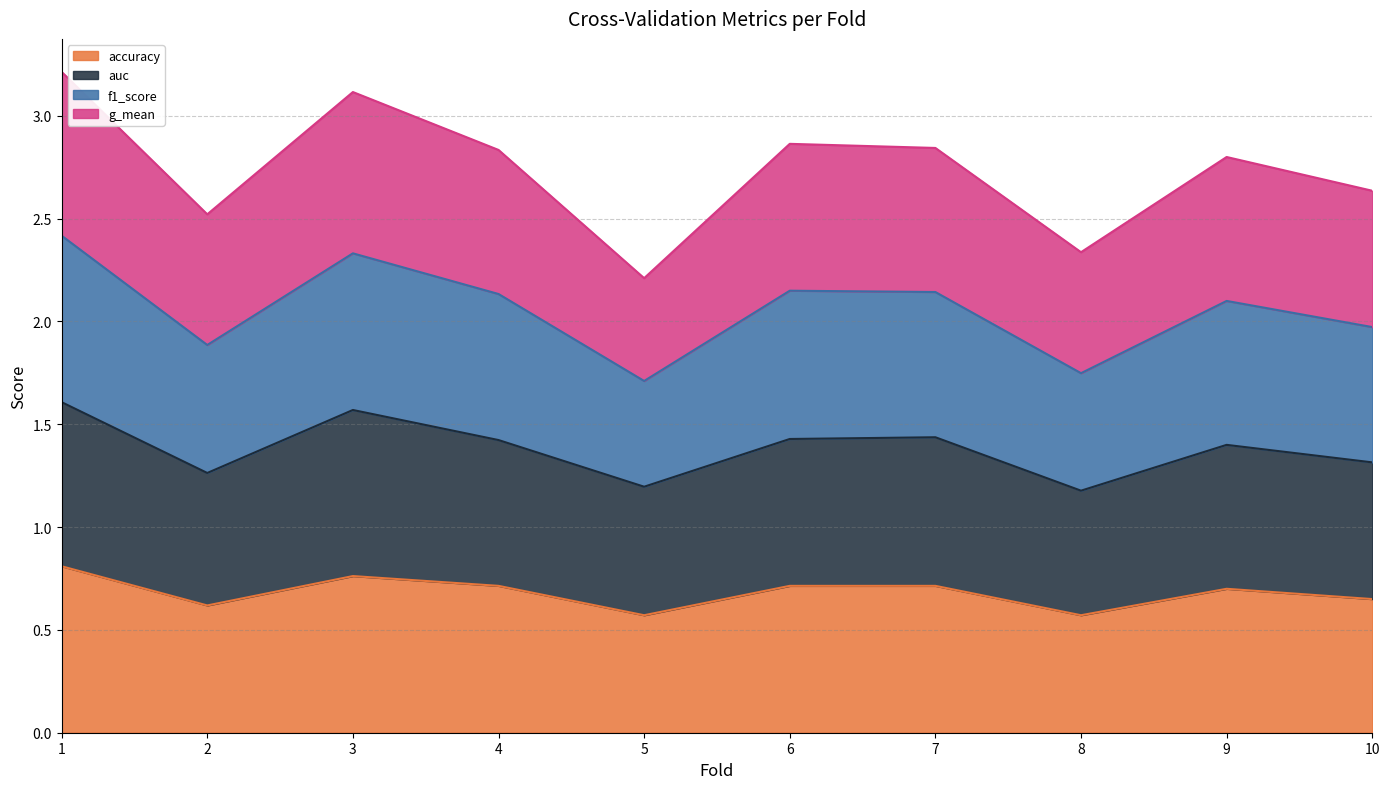

What is the total value across all series at 3?

3.1